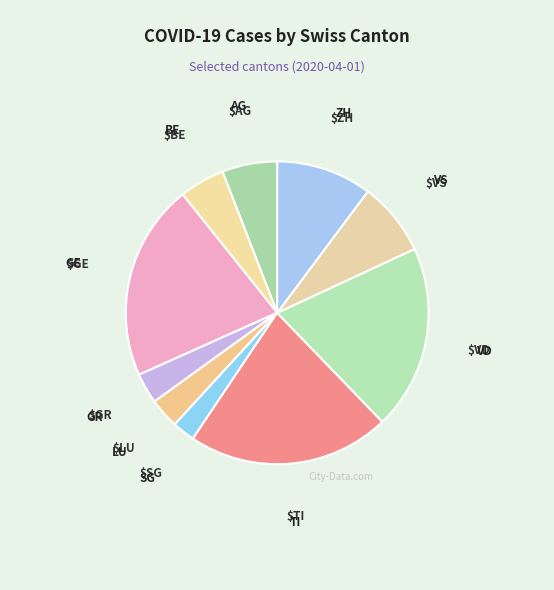

The ZH slice represents 4% of the pie. True or false?

False